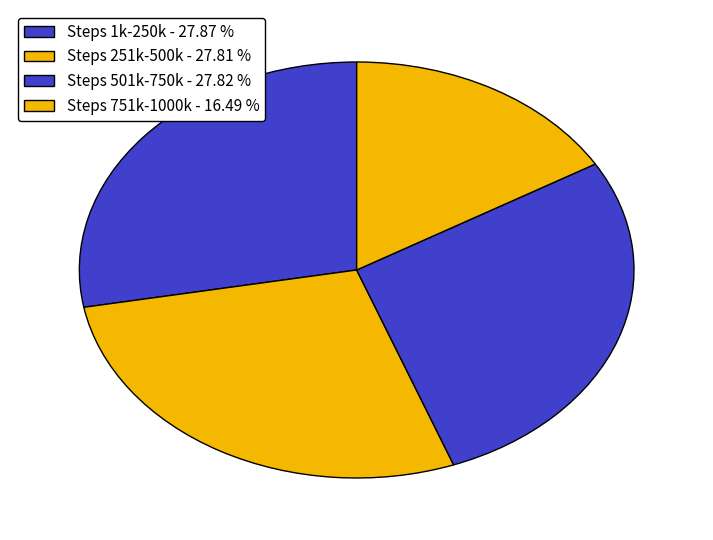

How many slices are in this pie chart?

4